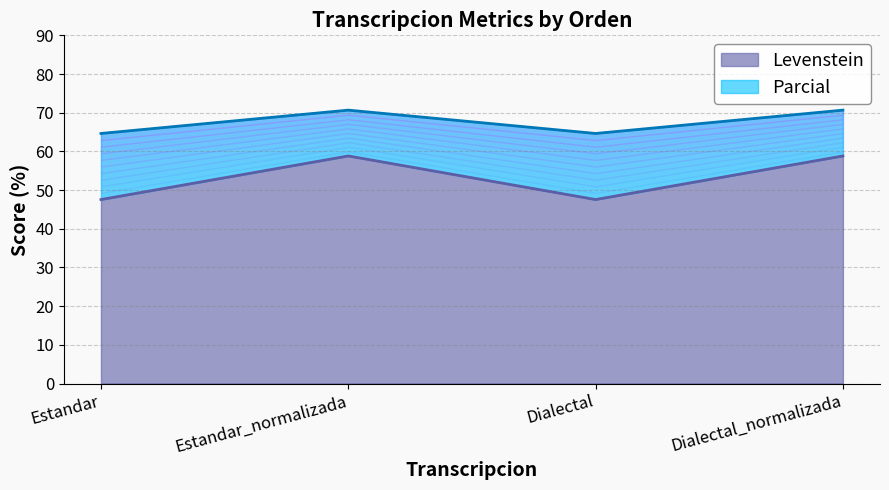

What is the spread (max minus min) of values at Dialectal?

17.1